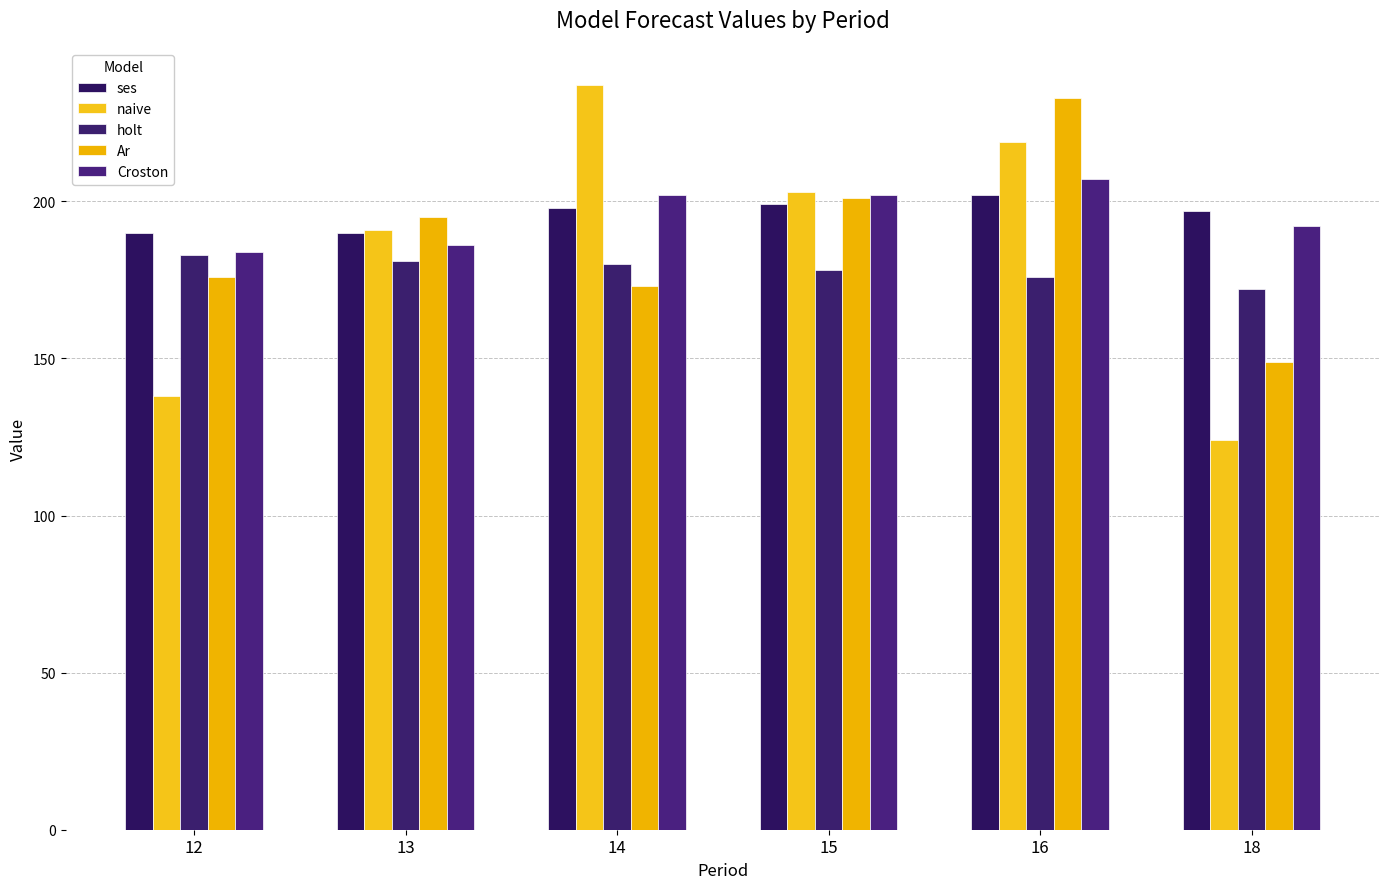

What is the minimum value shown in the chart?

124